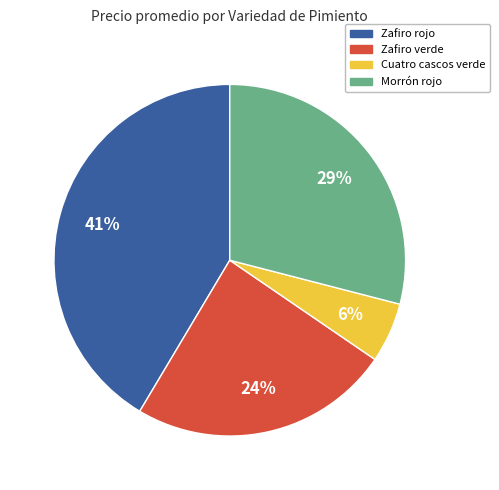

Do Zafiro rojo and Cuatro cascos verde together represent more than half of the pie?

No